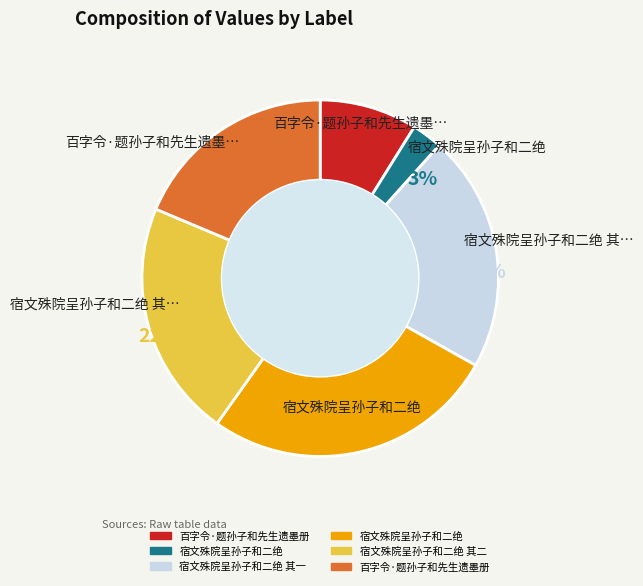

Is there any slice that represents more than half of the pie?

No